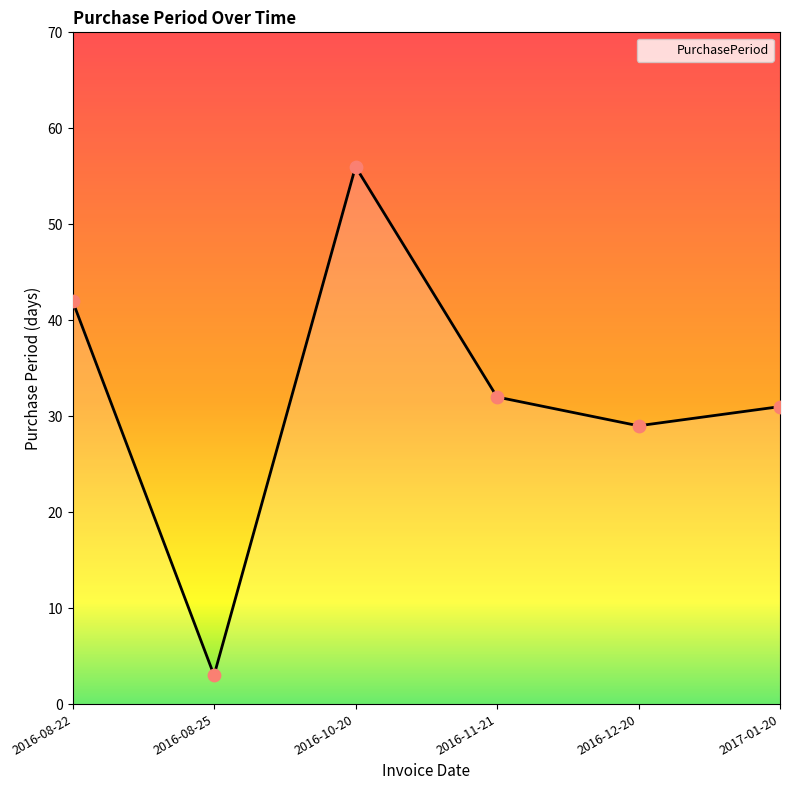

What is the change in value from 2016-12-20 to 2017-01-20?

+2